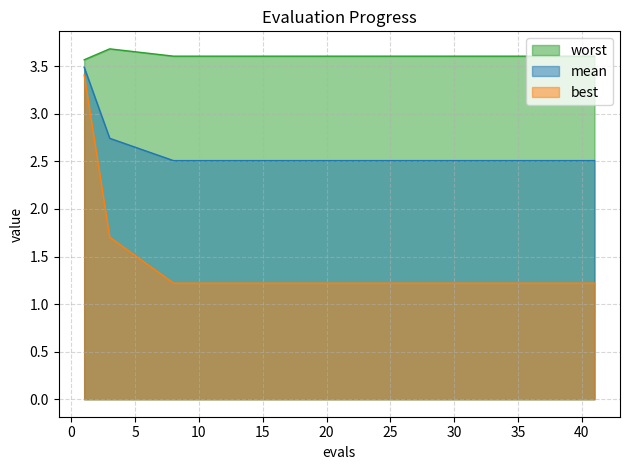

What are all the series names shown in the legend?

worst, mean, best